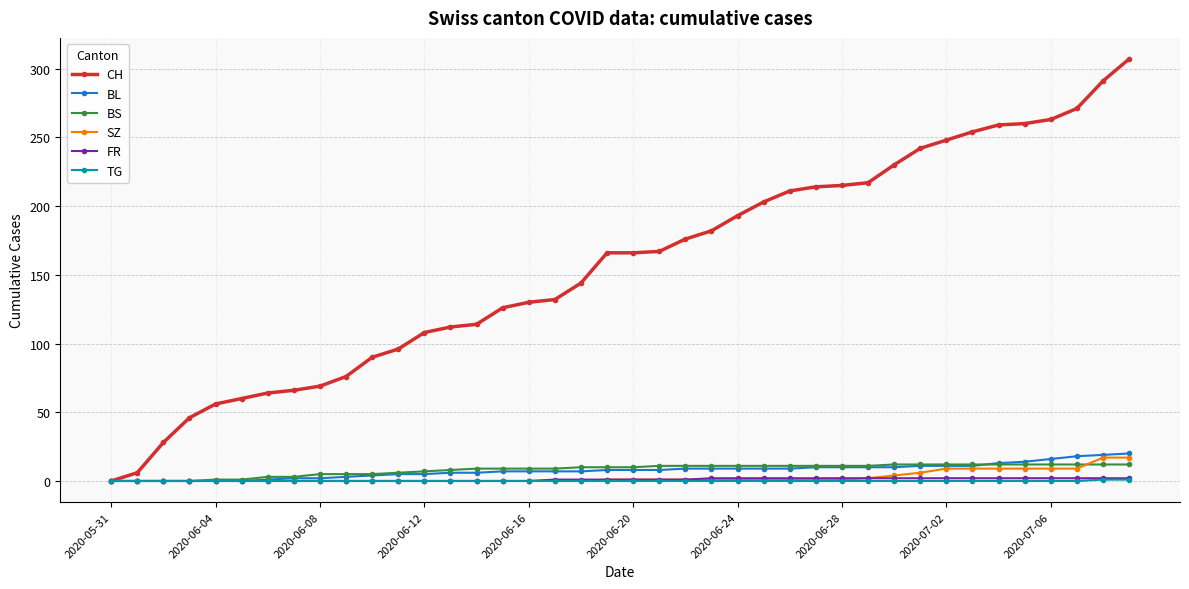

Which series has the largest range (max minus min)?

CH